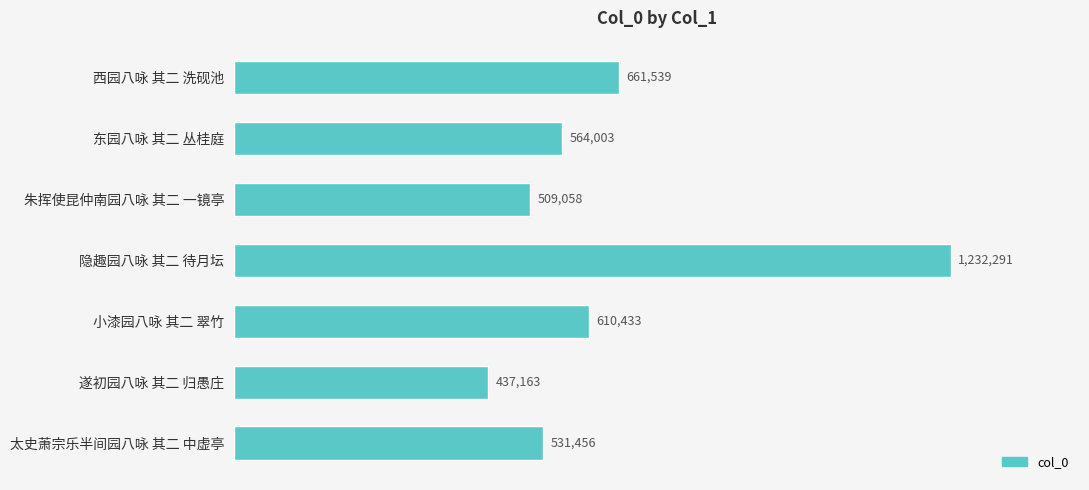

Are the bars horizontal?

Yes